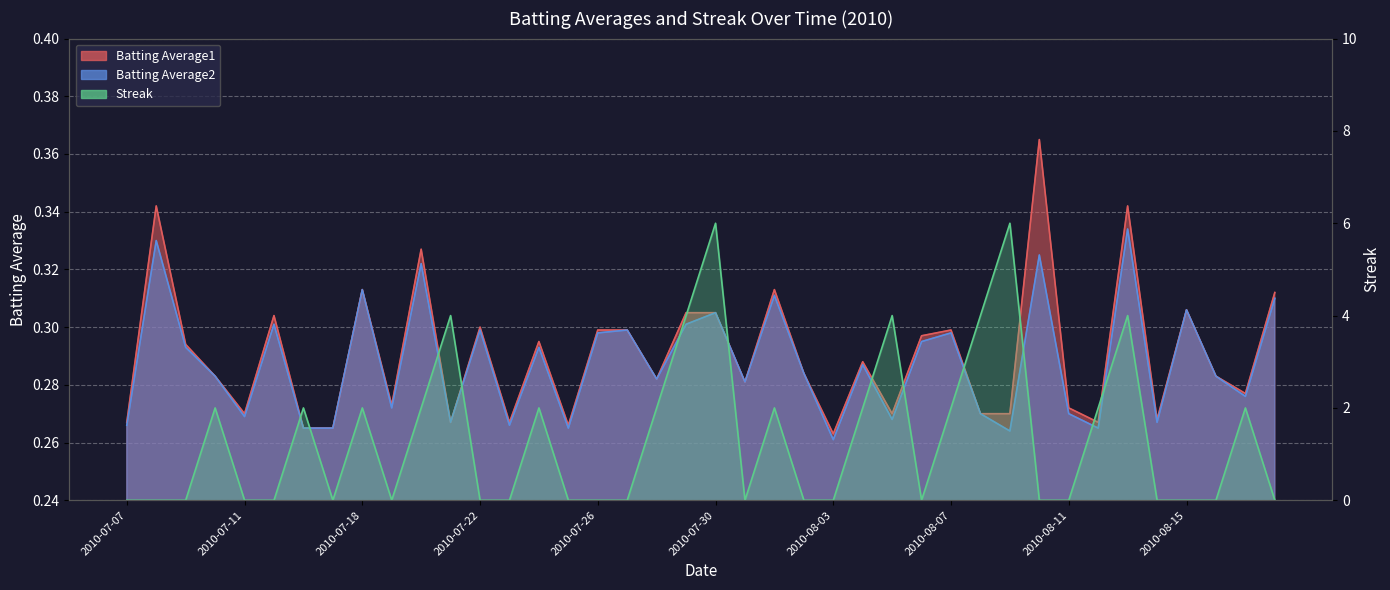

The Batting Average2 series shows 0.3 at 2010-07-28. True or false?

True